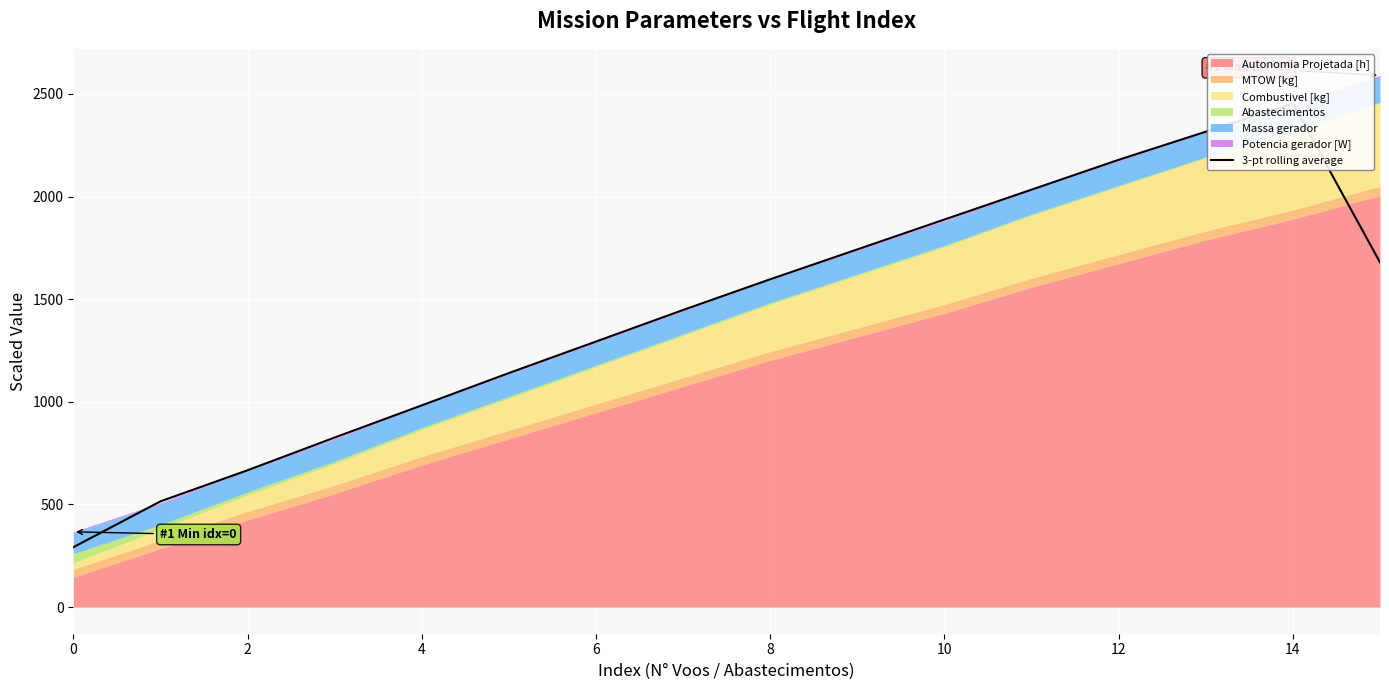

Which category has the highest value across all series?

14